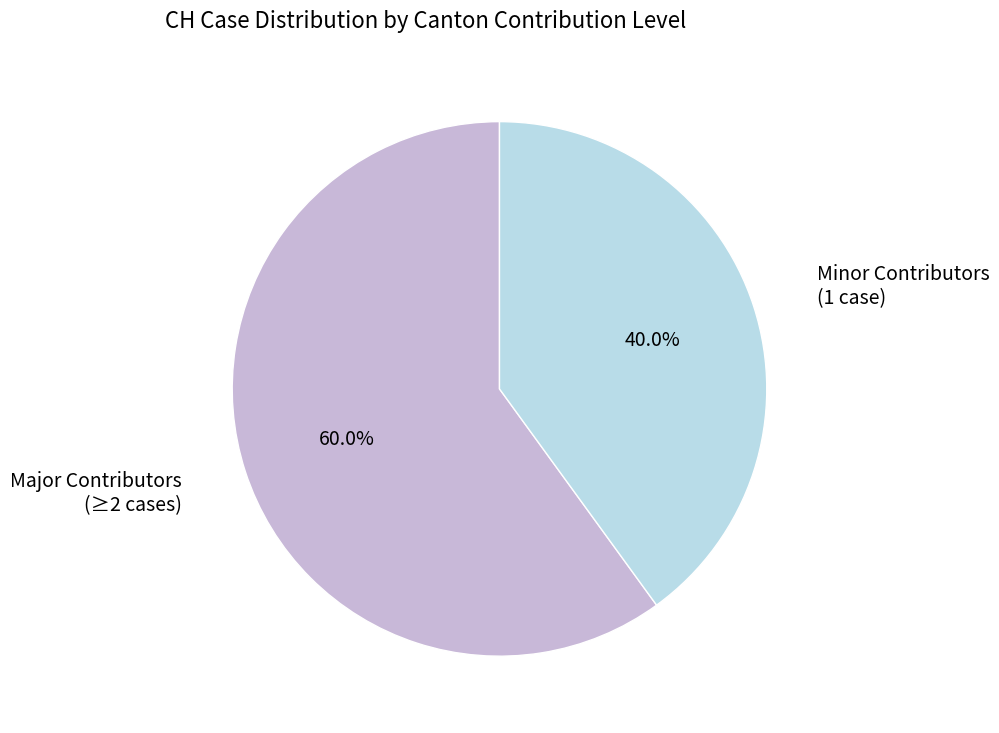

Does any single category account for the majority?

Yes